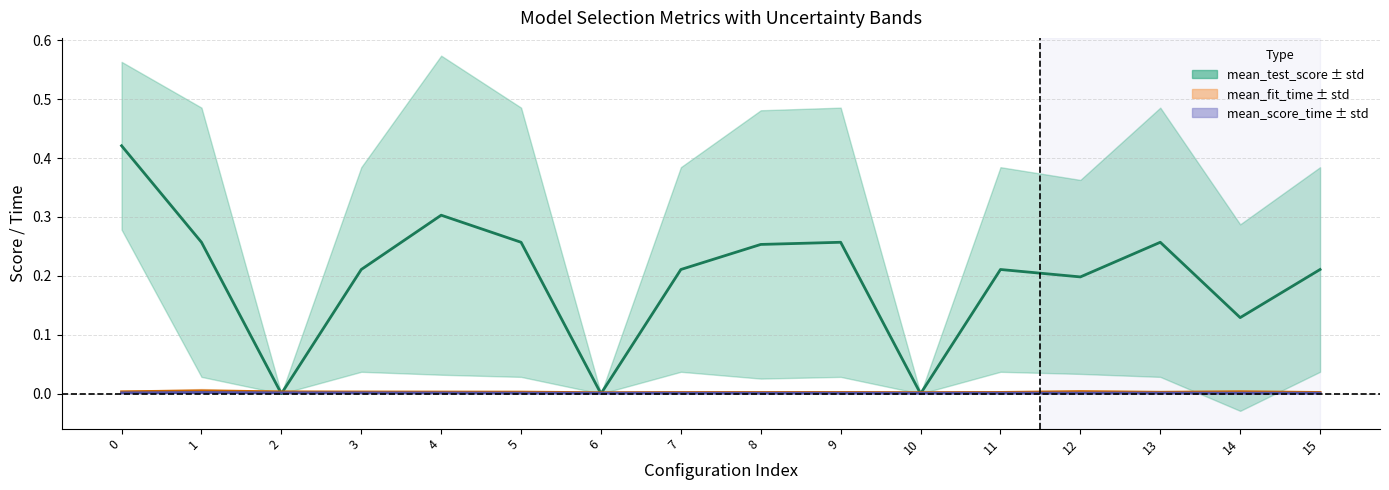

Does the chart display data point markers on the line(s)?

No